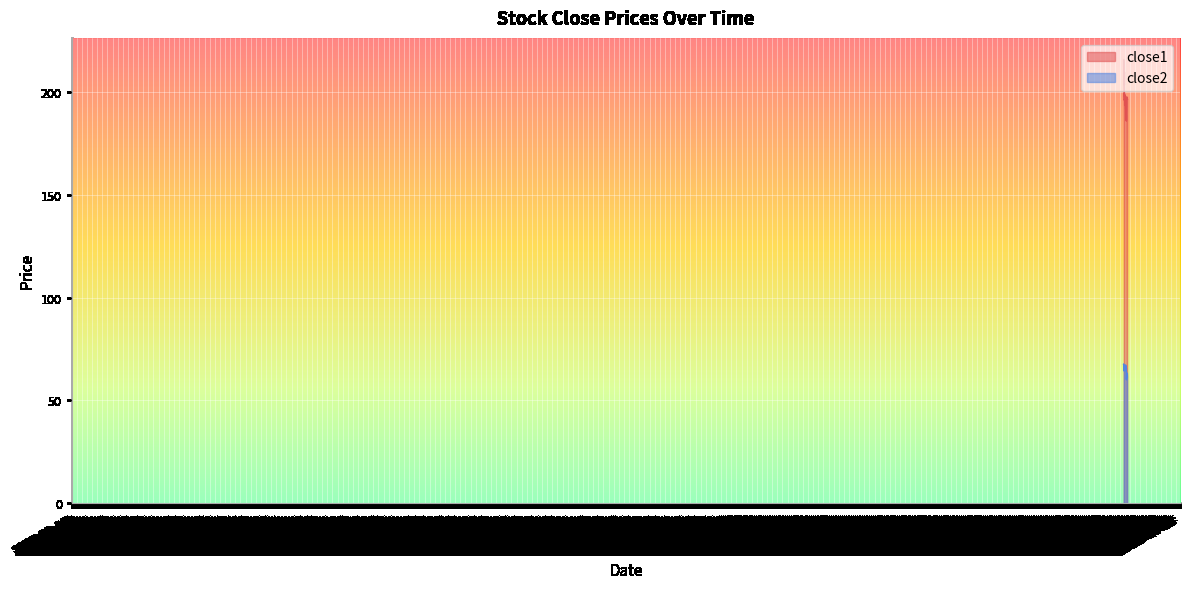

List the series in order of their overall mean, lowest first.

close2, close1